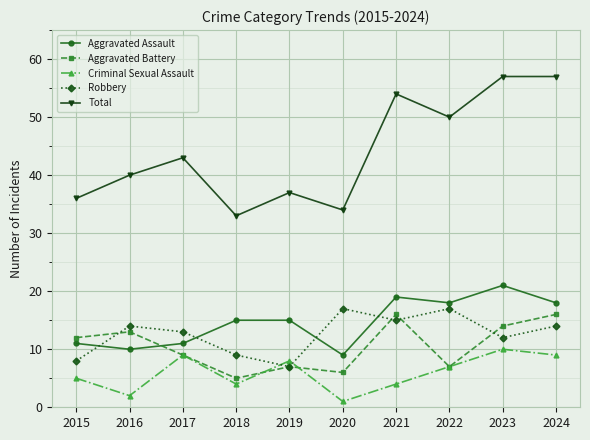

What is the total value across all series at 2019?

74